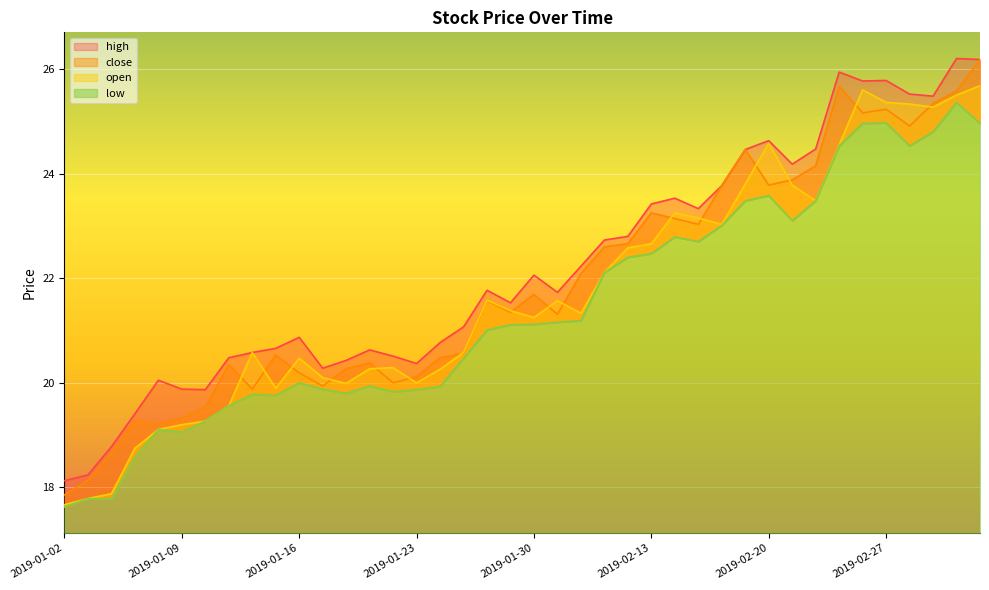

Read the open value at 2019-03-04.

25.5